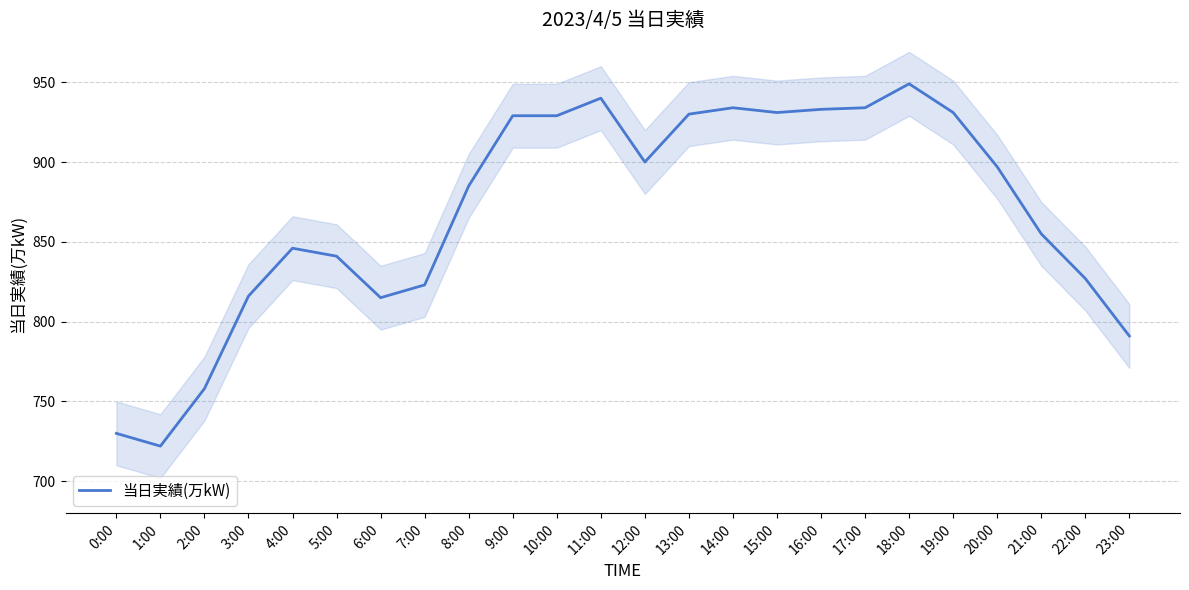

List the labels in order of value, smallest first.

1:00, 0:00, 2:00, 23:00, 6:00, 3:00, 7:00, 22:00, 5:00, 4:00, 21:00, 8:00, 20:00, 12:00, 9:00, 10:00, 13:00, 15:00, 19:00, 16:00, 14:00, 17:00, 11:00, 18:00